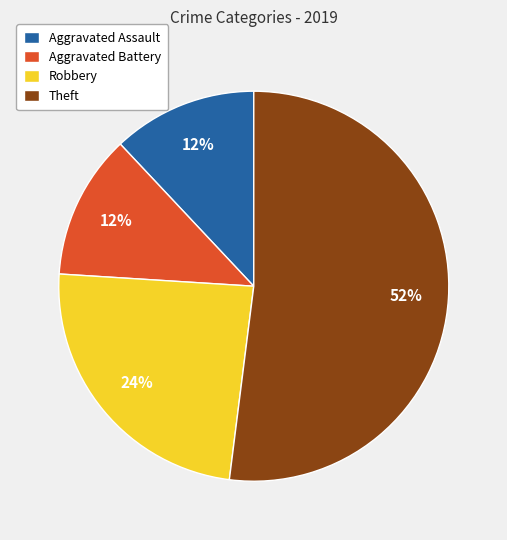

Which category has the biggest portion of the pie?

Theft